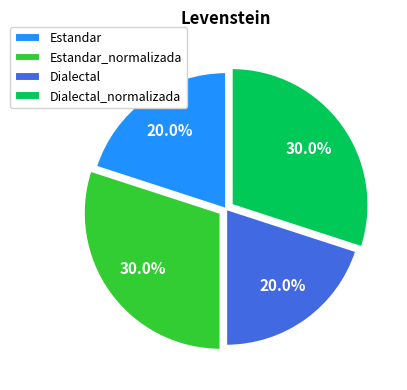

What portion of the pie excludes Dialectal?

80.0%